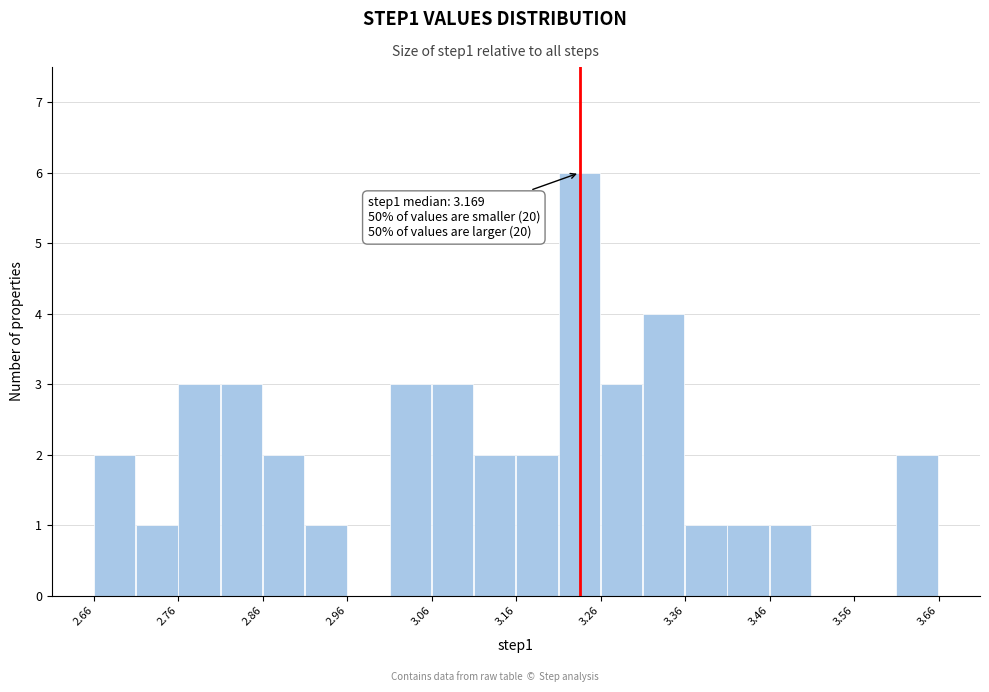

Over which range of the x-axis is the bar tallest?

3.21 to 3.26